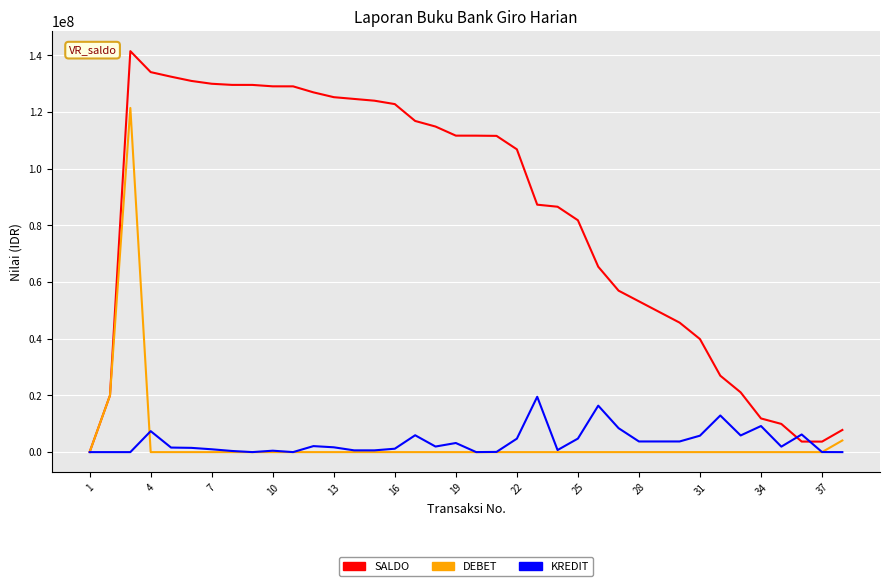

What is the maximum value shown in the chart?

141495694